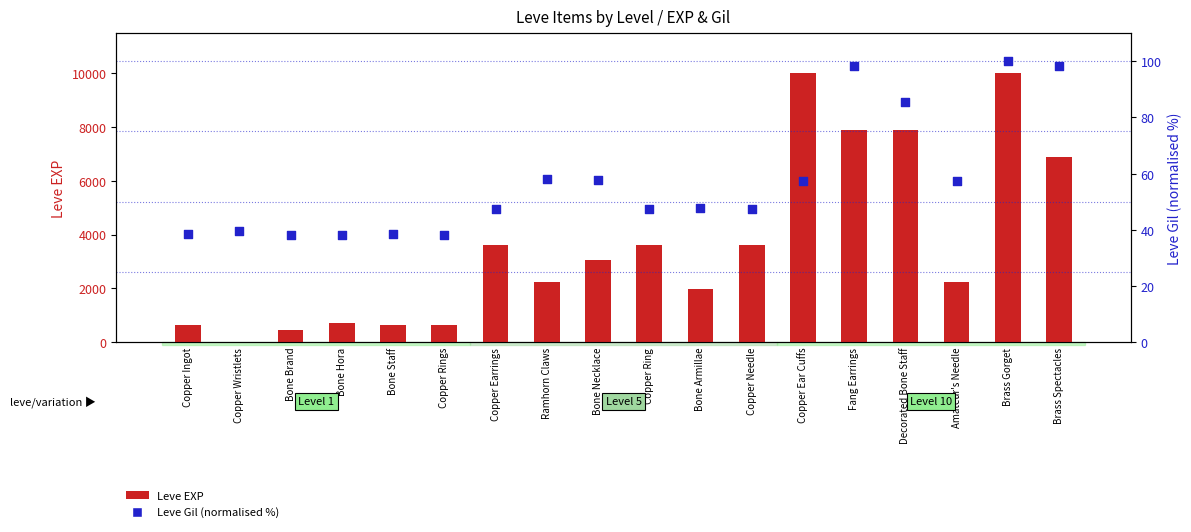

What is the total value across all series at Copper Rings?

668.2